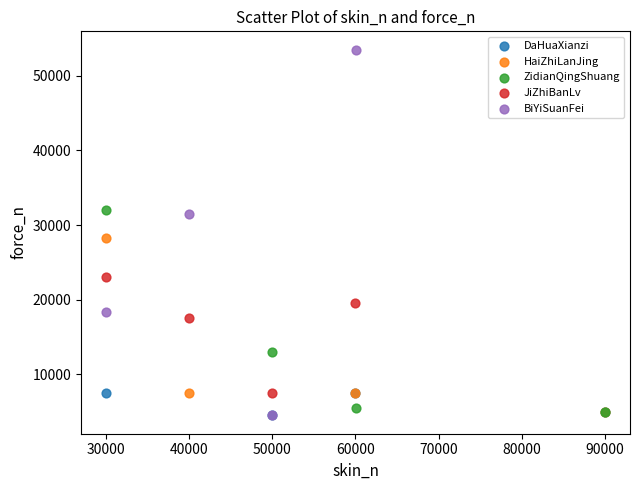

Which series reaches the maximum Y coordinate?

BiYiSuanFei